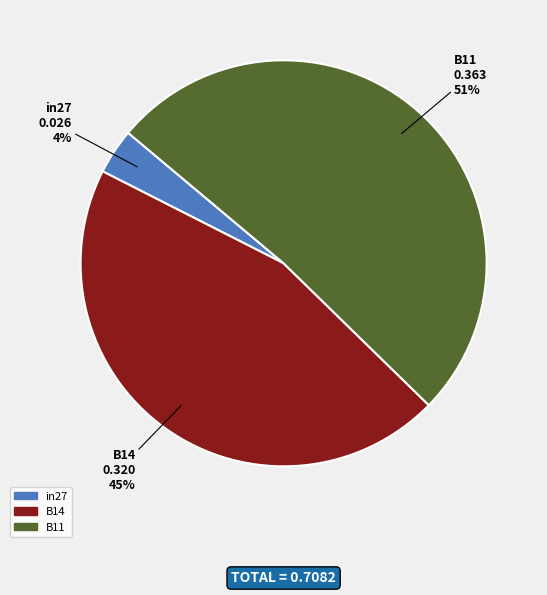

Count the number of slices in the pie.

3